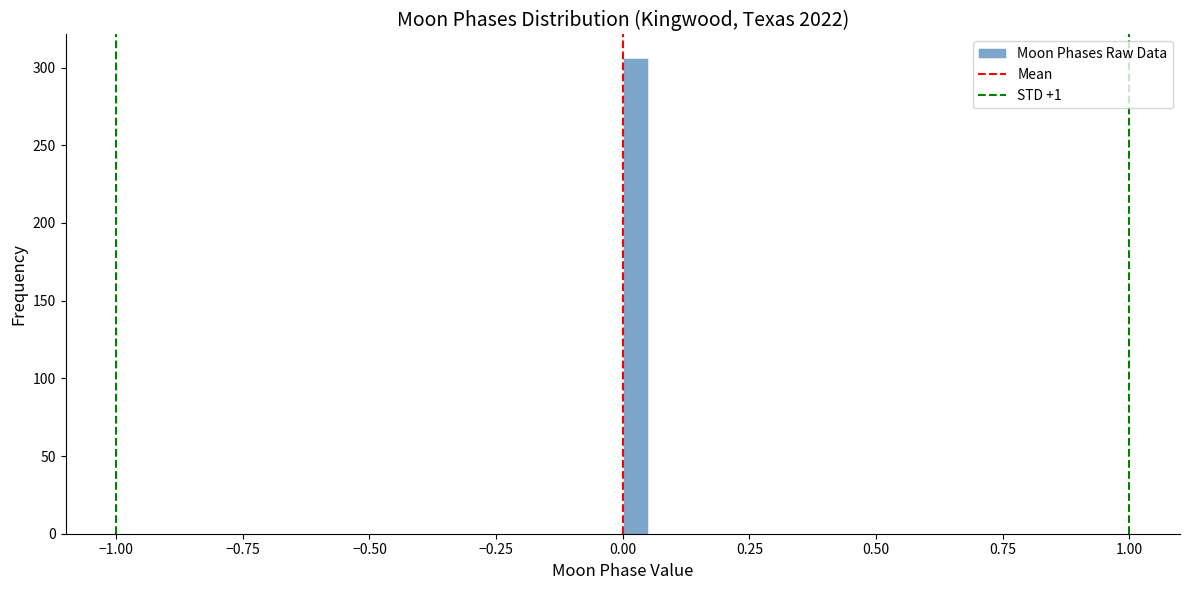

Read against the x-axis, roughly where is the centre of the tallest bar?

0.05